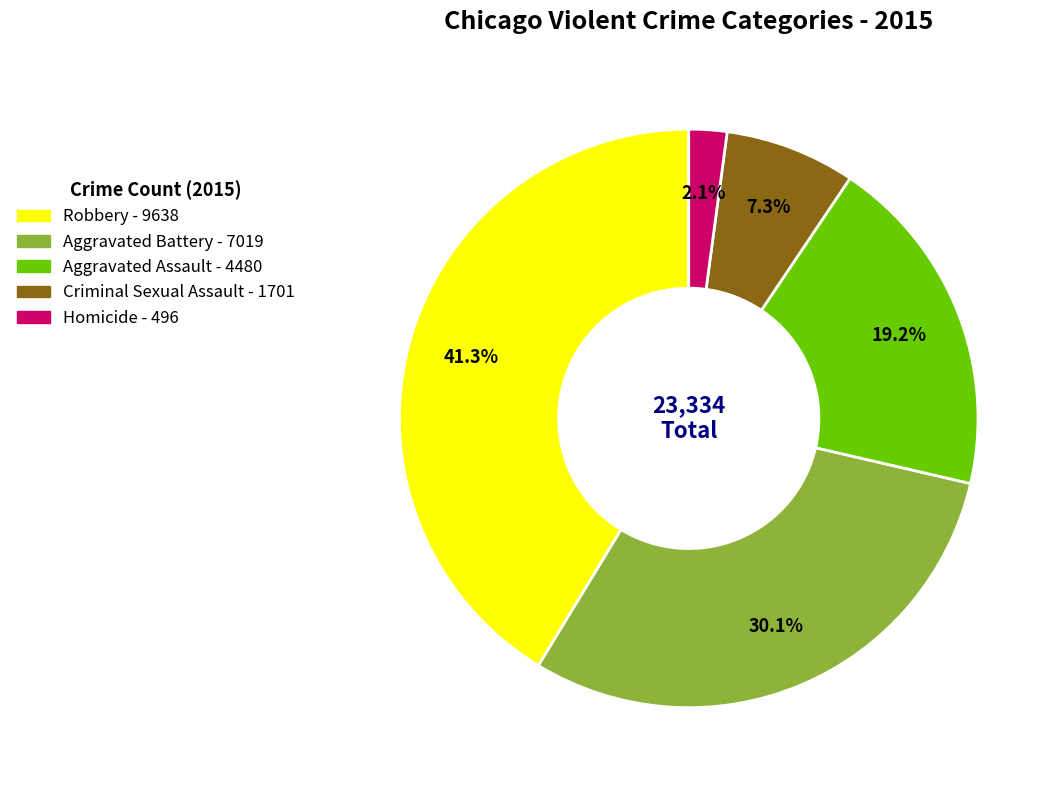

To the nearest percent, what is the combined percentage of Aggravated Battery and Homicide?

32%